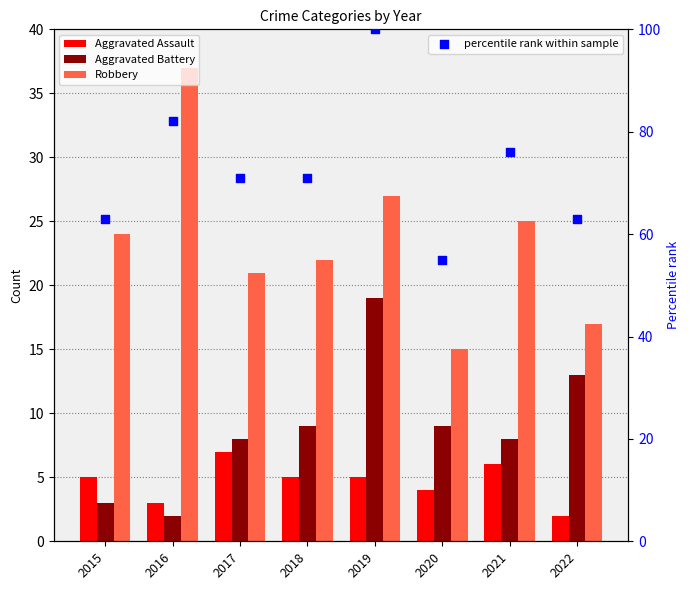

At which category is the sum across all series the highest?

2019